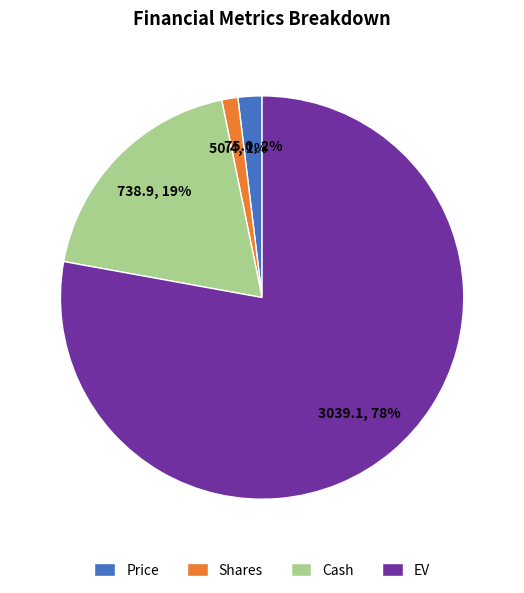

Approximately how many times larger is the value at Cash compared to EV?

0.2